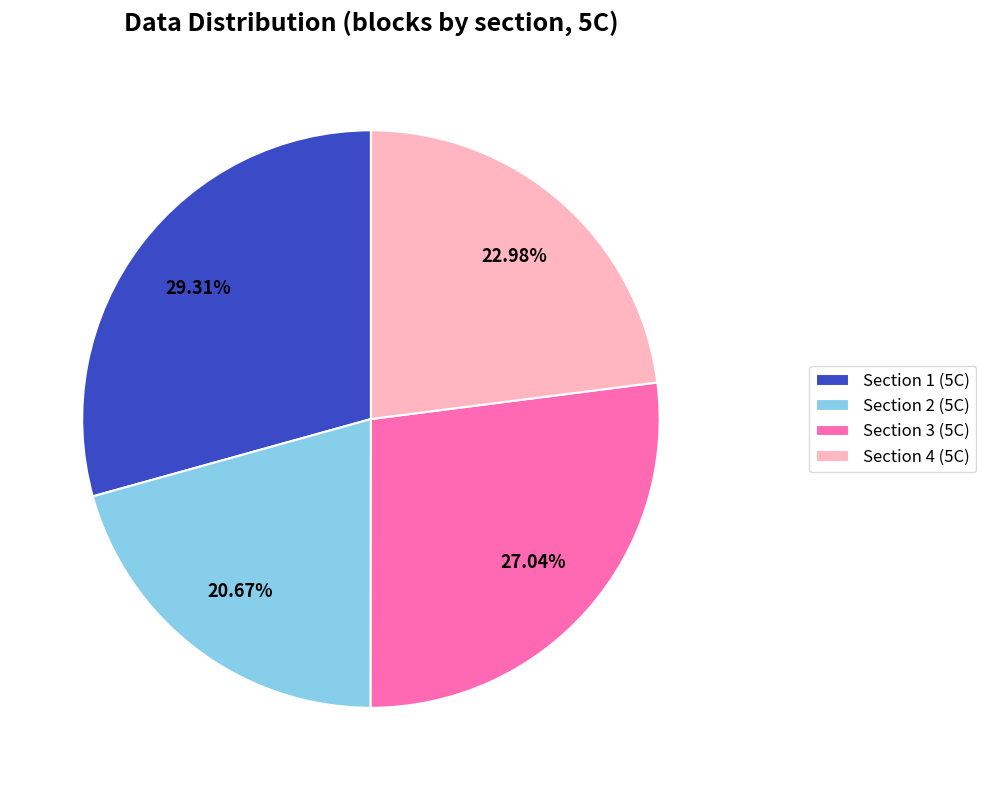

Rank the categories by value from highest to lowest.

Section 1 (5C), Section 3 (5C), Section 4 (5C), Section 2 (5C)